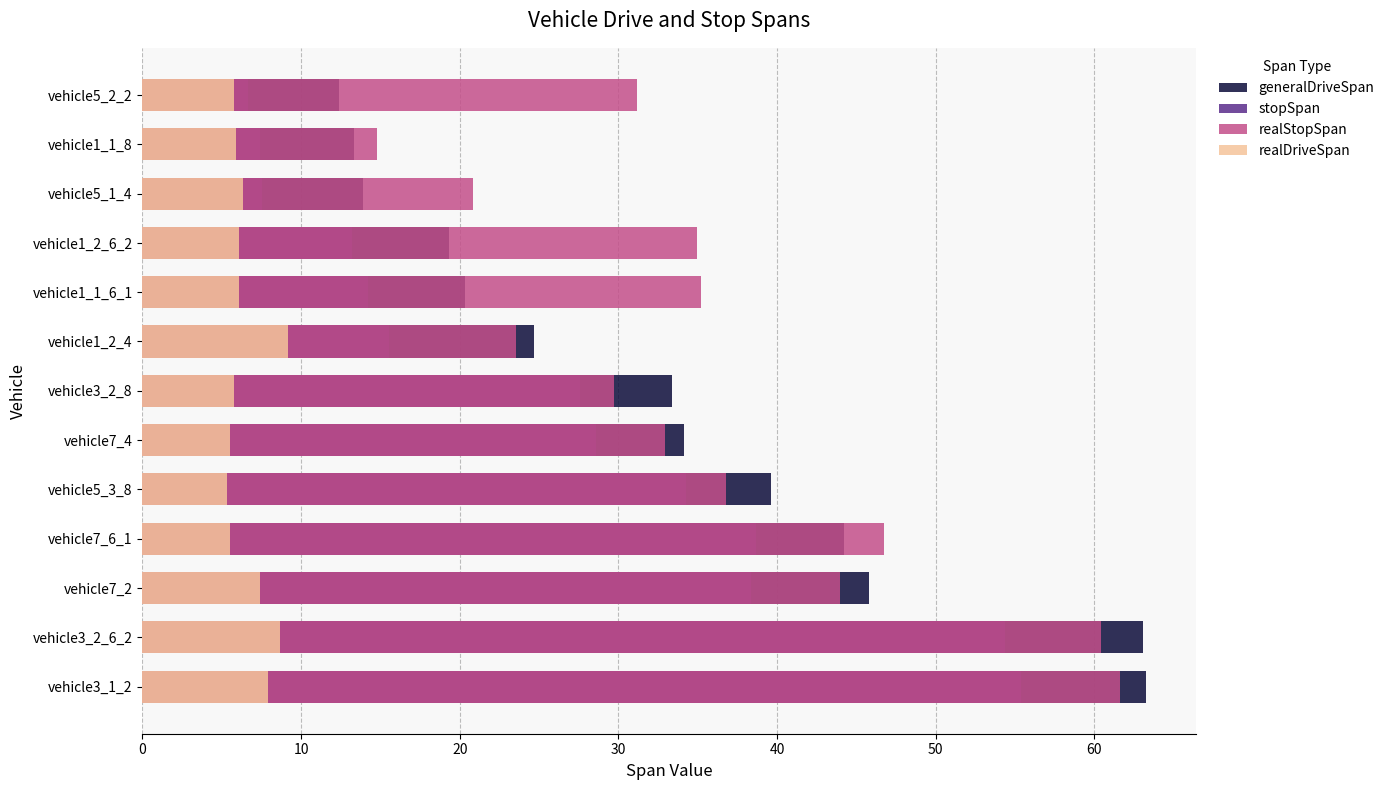

Reading left to right, what are all the values shown in this chart?

generalDriveSpan: 63.3	63.0	45.8	44.2	39.6	34.1	33.4	24.7	20.3	19.3	13.9	13.3	12.4
stopSpan: 55.4	54.4	38.4	38.7	34.3	28.6	27.6	15.5	14.2	13.2	7.6	7.4	6.6
realStopSpan: 61.6	60.4	43.9	46.8	36.8	32.9	29.7	23.6	35.2	35.0	20.8	14.8	31.2
realDriveSpan: 7.9	8.6	7.4	5.5	5.3	5.5	5.8	9.2	6.1	6.1	6.3	5.9	5.8